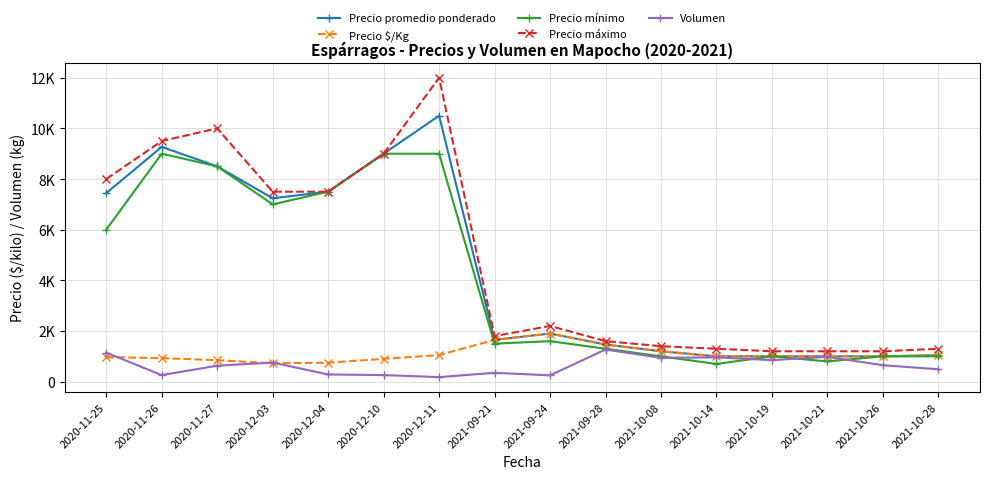

What is the total value across all series at 2021-10-08?

5740